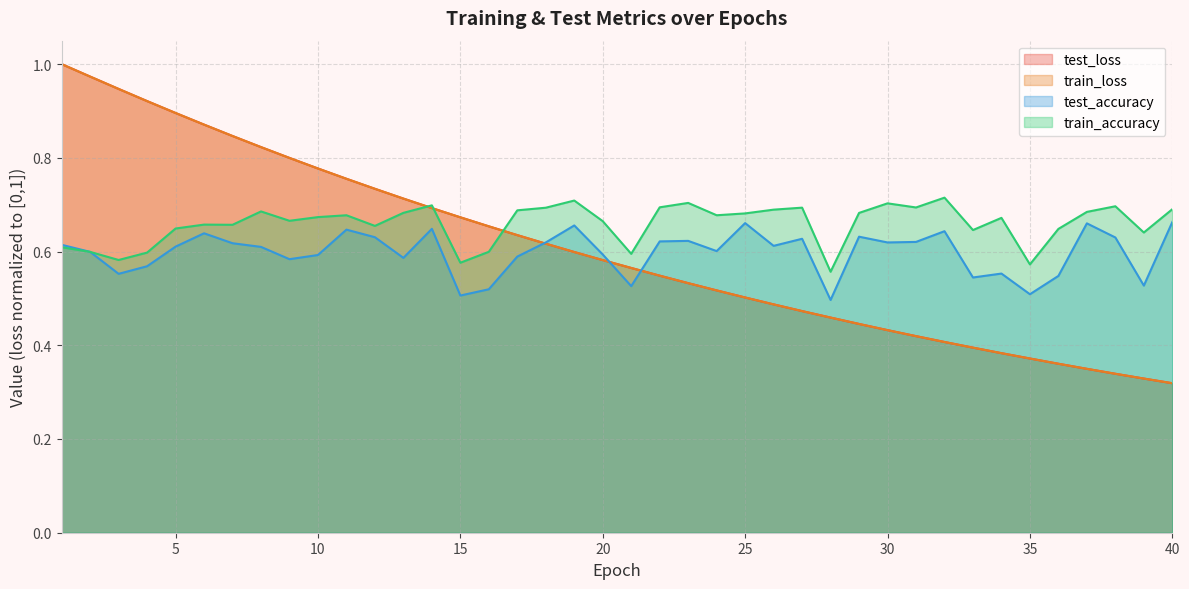

At which category does the chart reach its minimum across all series?

40